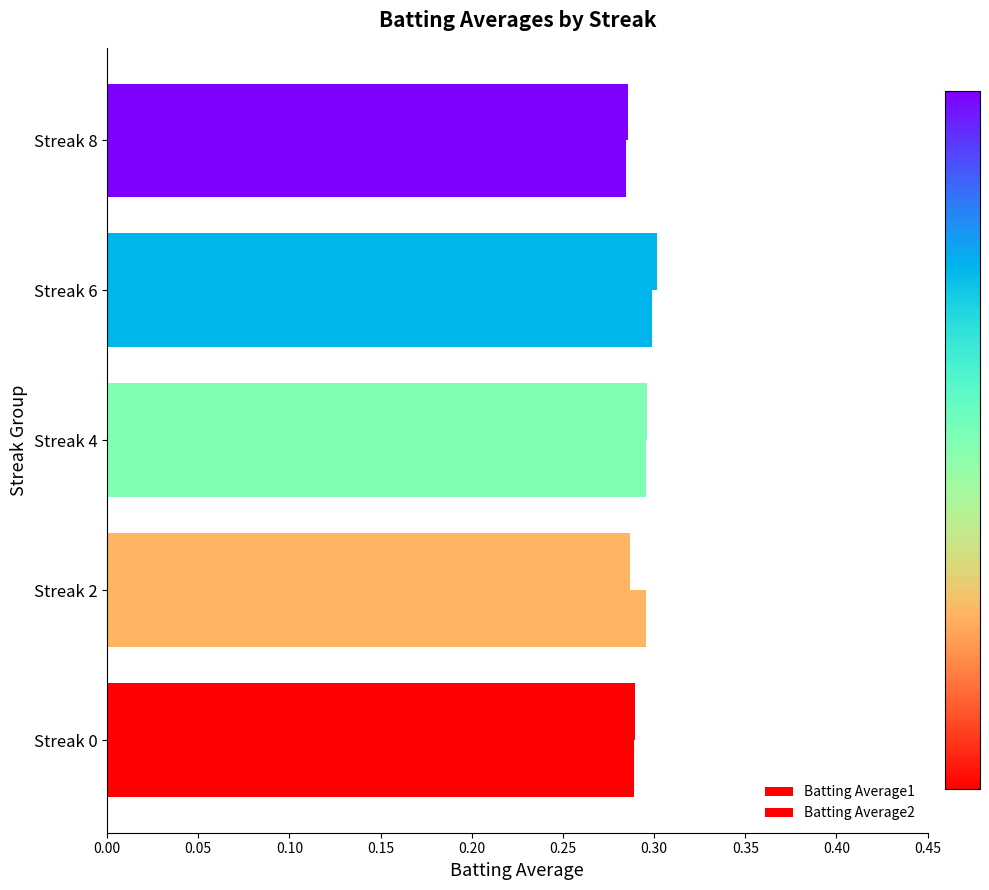

Count the number of data series in this chart.

2